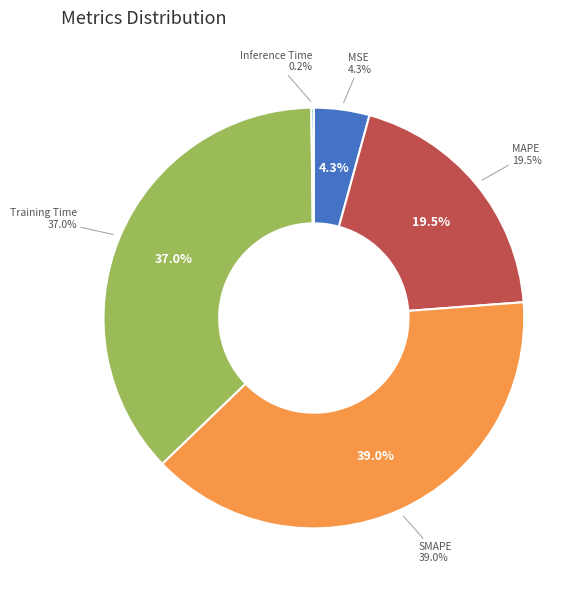

To the nearest percent, what is the difference between the Inference Time and Training Time slice percentages?

37%